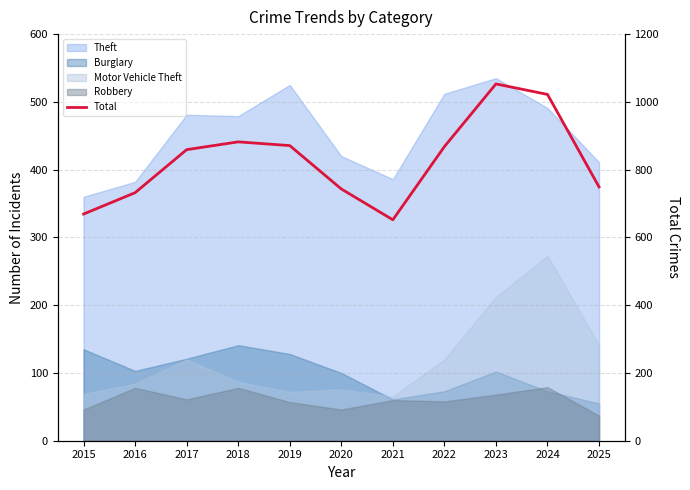

The value at 2019 is 1219. True or false?

False